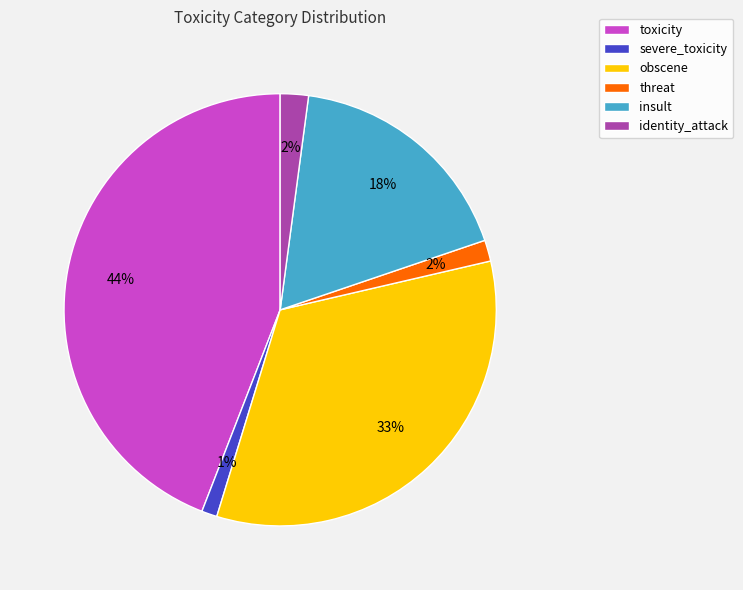

How many slices are in this pie chart?

6